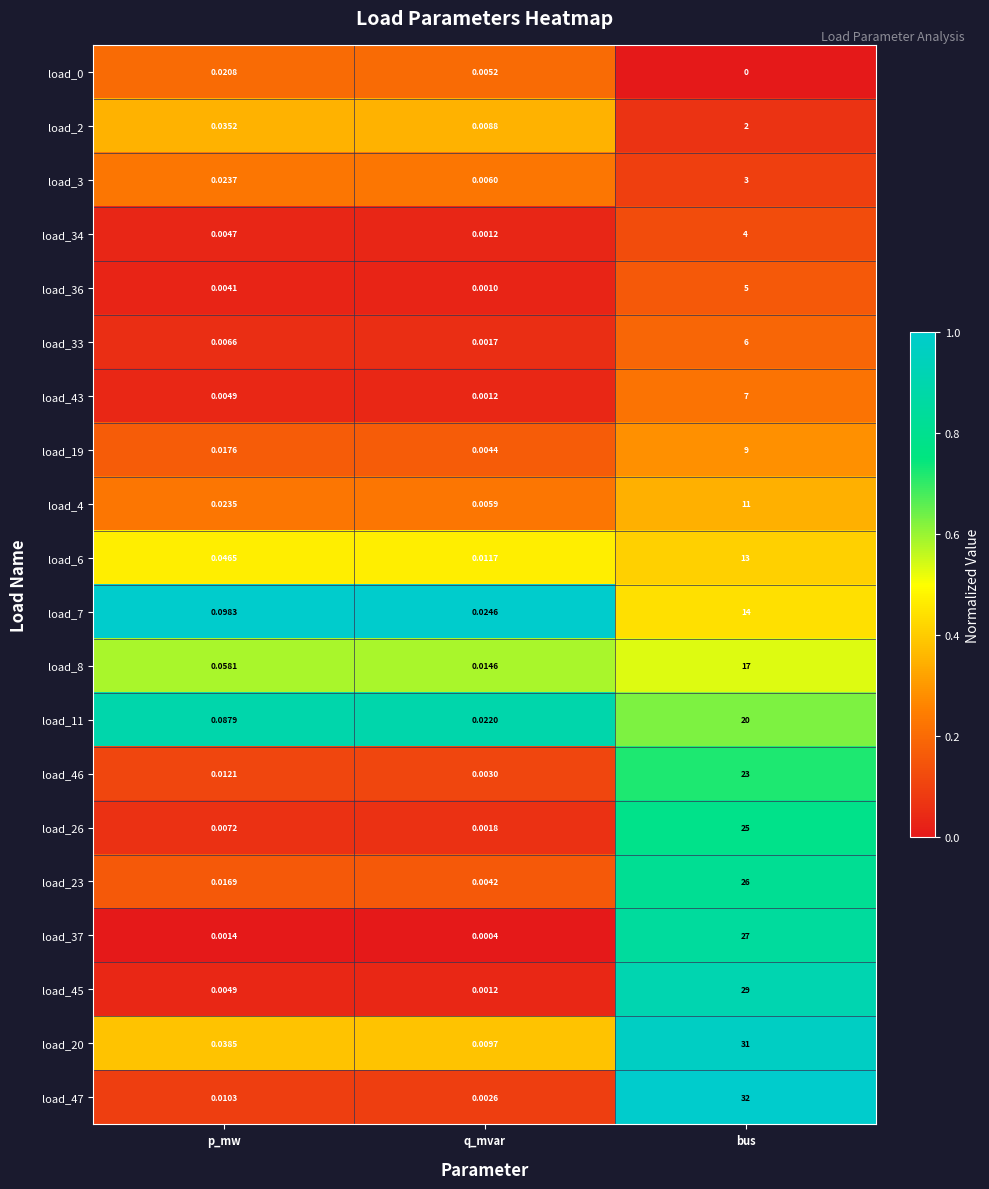

At which label is load_45 closest to 14?

p_mw